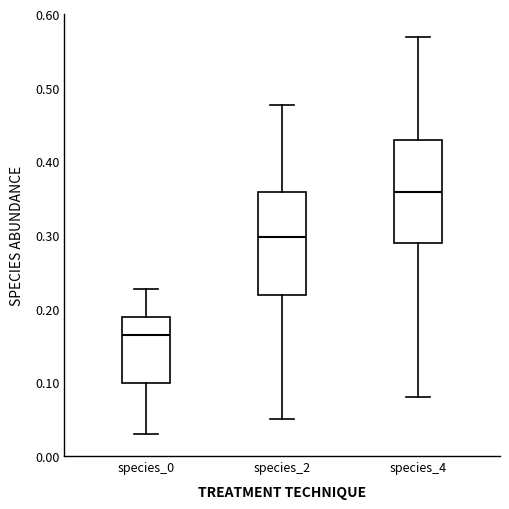

Where is the lower edge of the box for species_2 on the y-axis? The values are not printed on the chart, so give them approximately, as read against the axis.

0.22